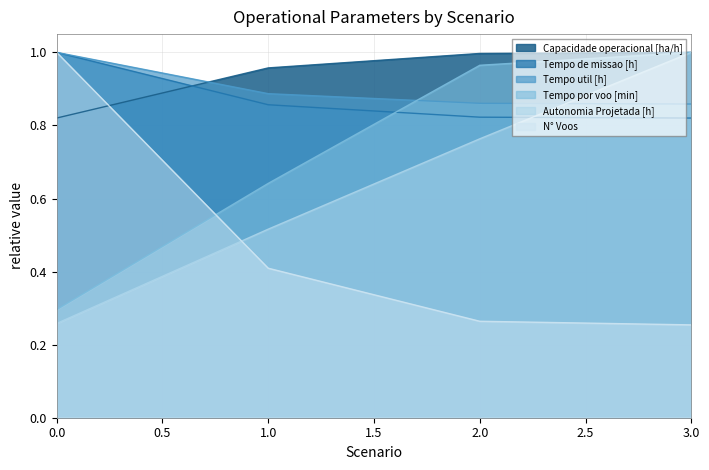

At 1.0, list the series in order from largest to smallest.

Capacidade operacional [ha/h], Tempo util [h], Tempo de missao [h], Tempo por voo [min], Autonomia Projetada [h], N° Voos